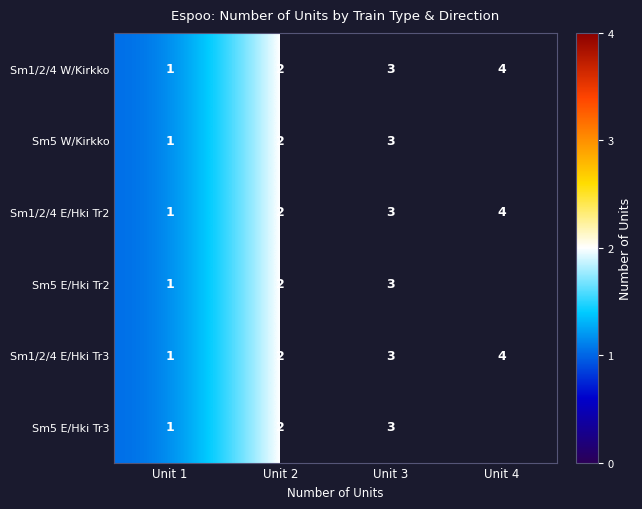

At which label is Sm1/2/4 E/Hki Tr2 closest to 2?

Unit 2